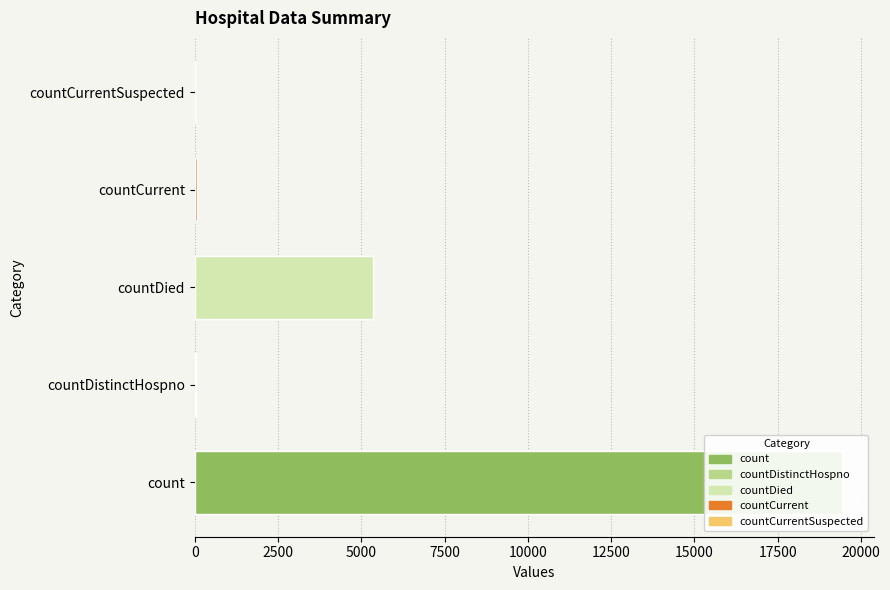

What is the average value?

4975